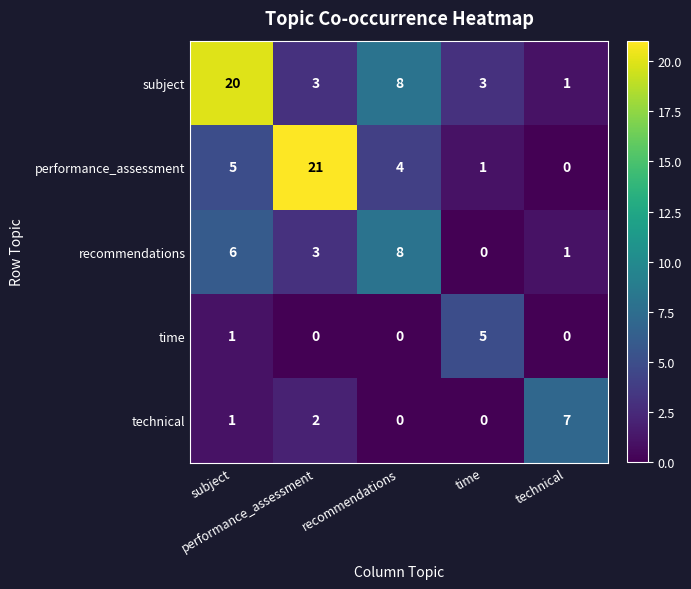

What is the maximum value shown in the chart?

21